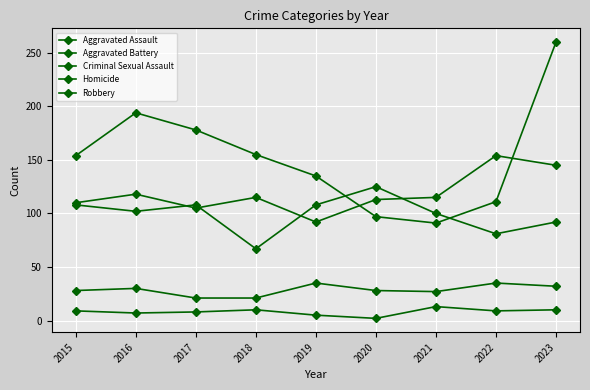

Is this an area chart (filled region under the line)?

No